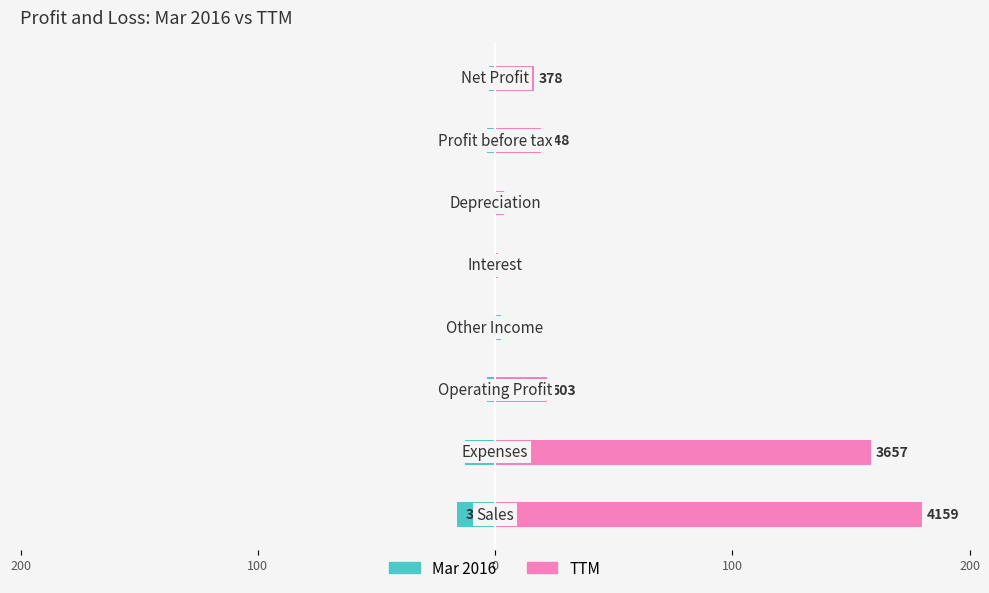

What is the difference between the highest and lowest values at 100?

170.7